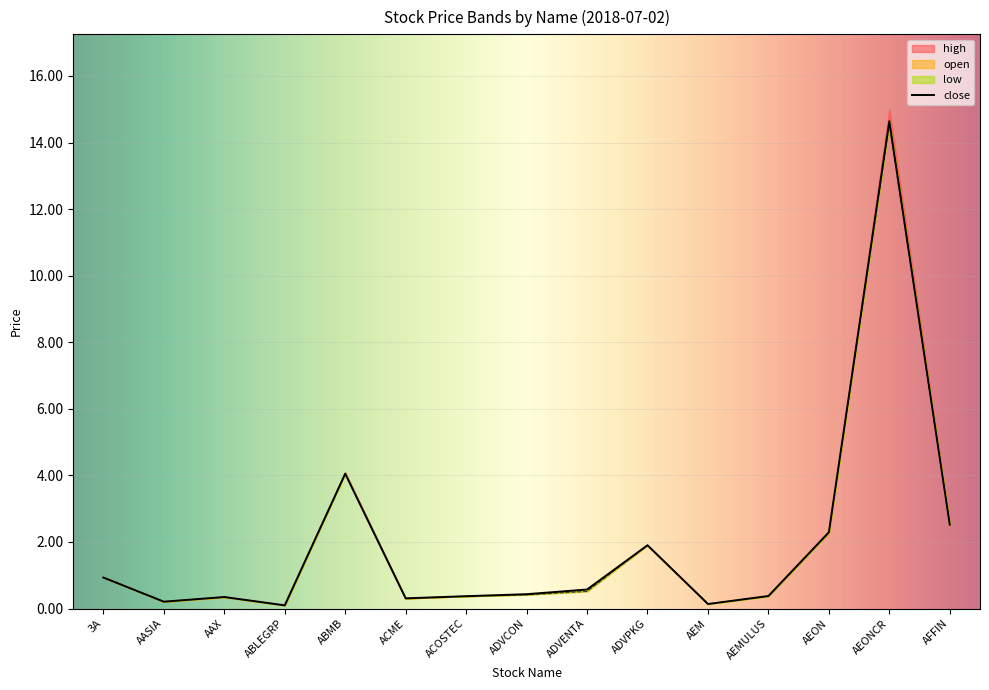

How many interior local peaks does the open series have?

4